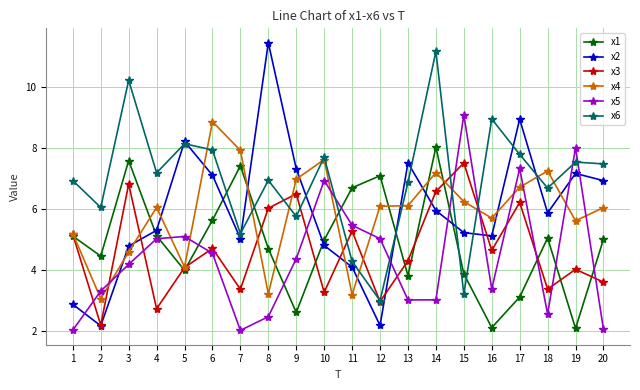

True or false: x3 and x6 intersect in this chart.

True